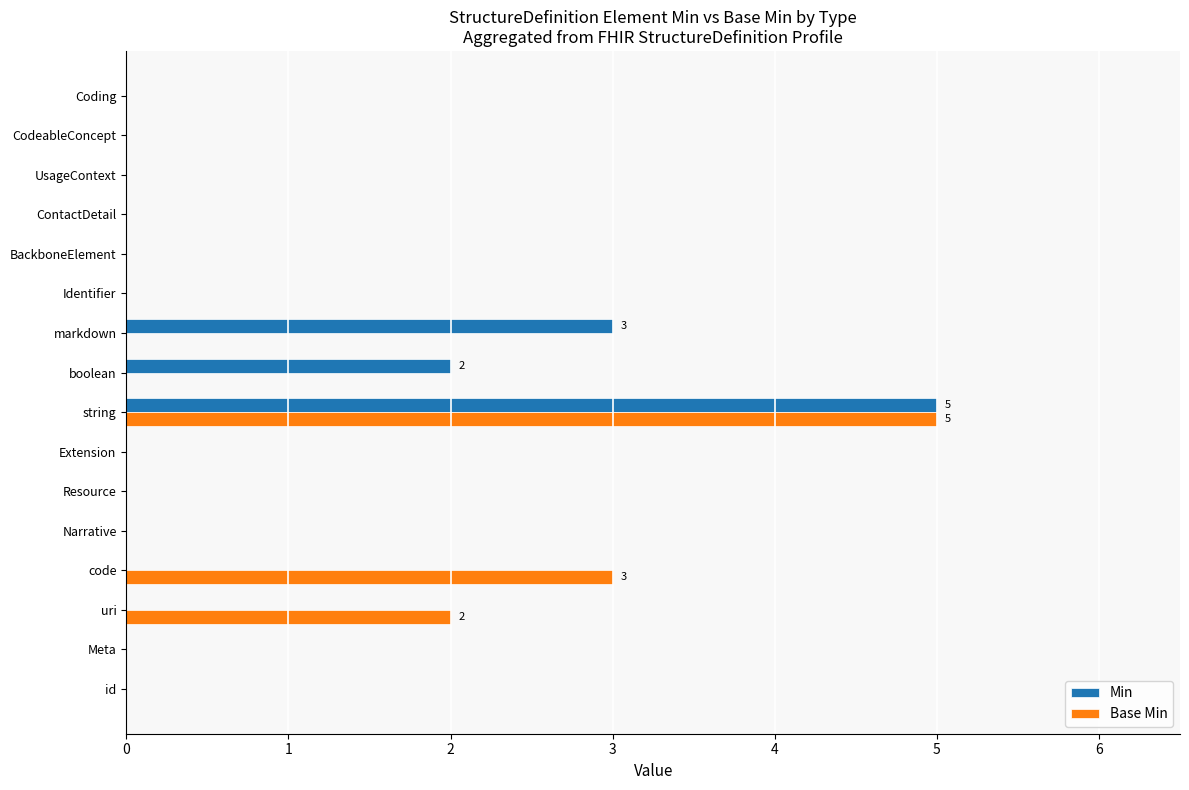

At which category is the sum across all series the highest?

string